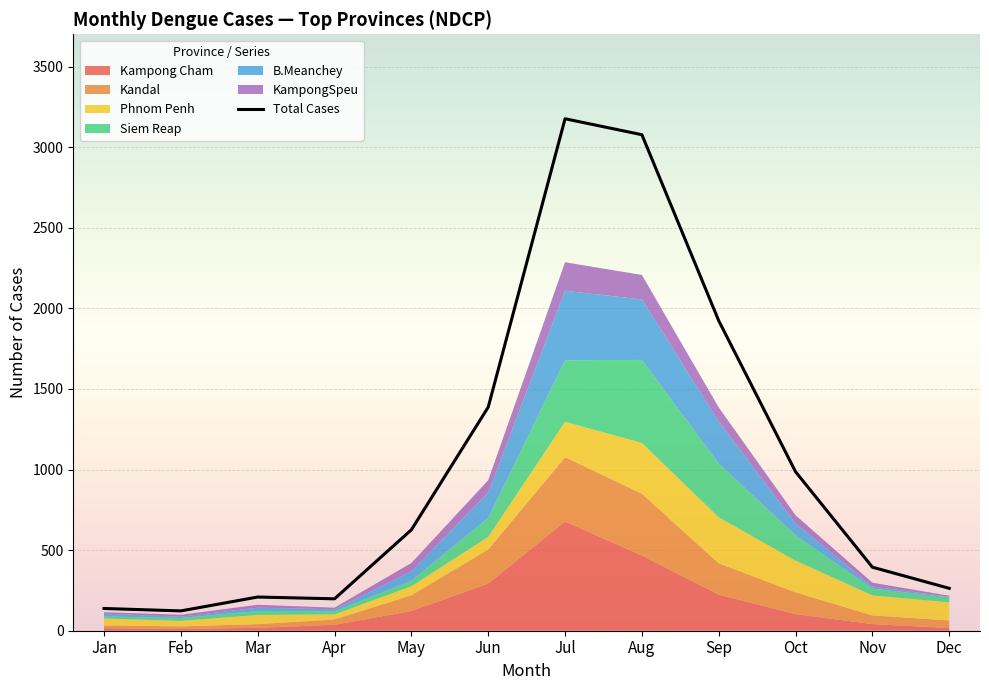

What is the maximum value for Total Cases?

3176